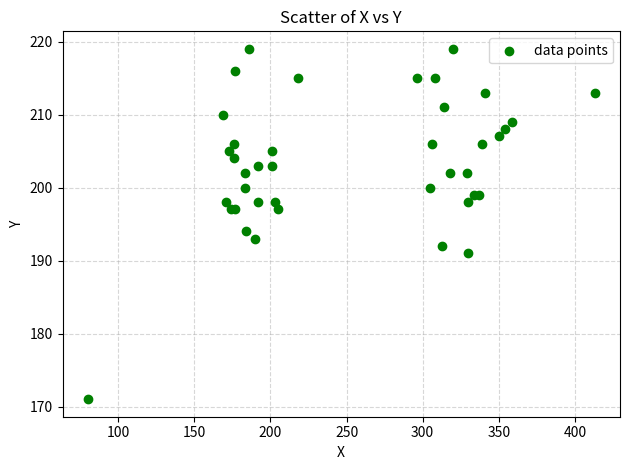

What Y value in the scatter plot is closest to 195?

194